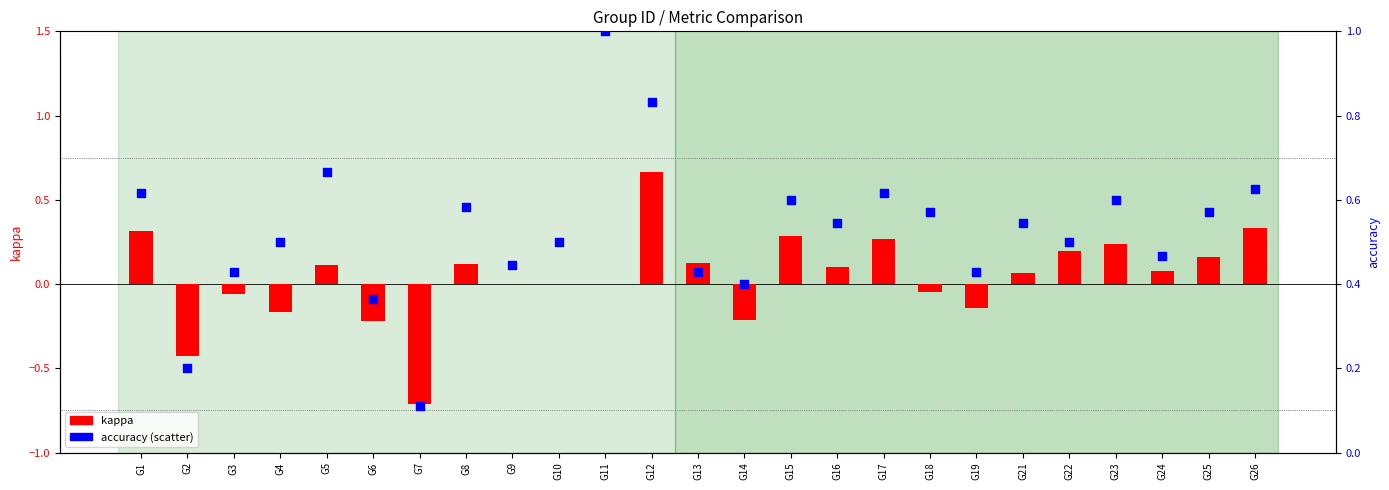

What is the total value across all series at G1?

0.9